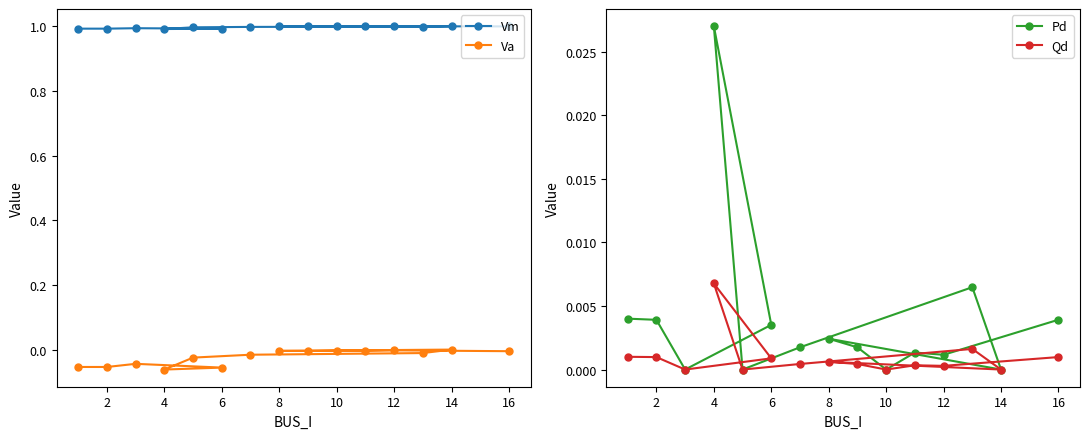

Is it true that Vm equals 0.5 at 8?

False